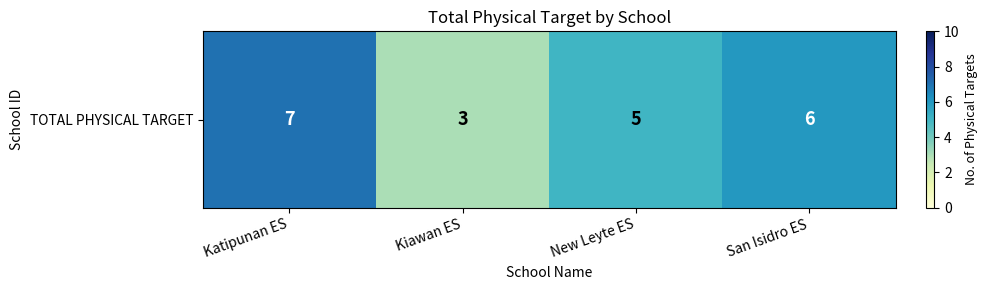

Rank the categories by value from lowest to highest.

Kiawan ES, New Leyte ES, San Isidro ES, Katipunan ES